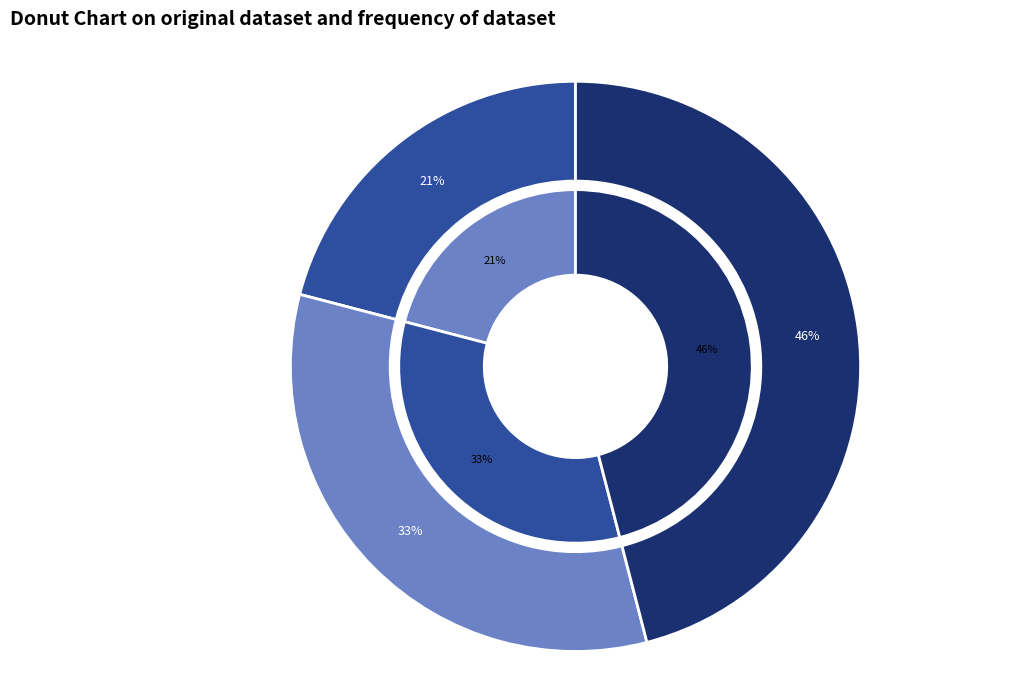

To the nearest percent, what portion does 徐州十二咏 其十一 燕子楼 represent?

33%